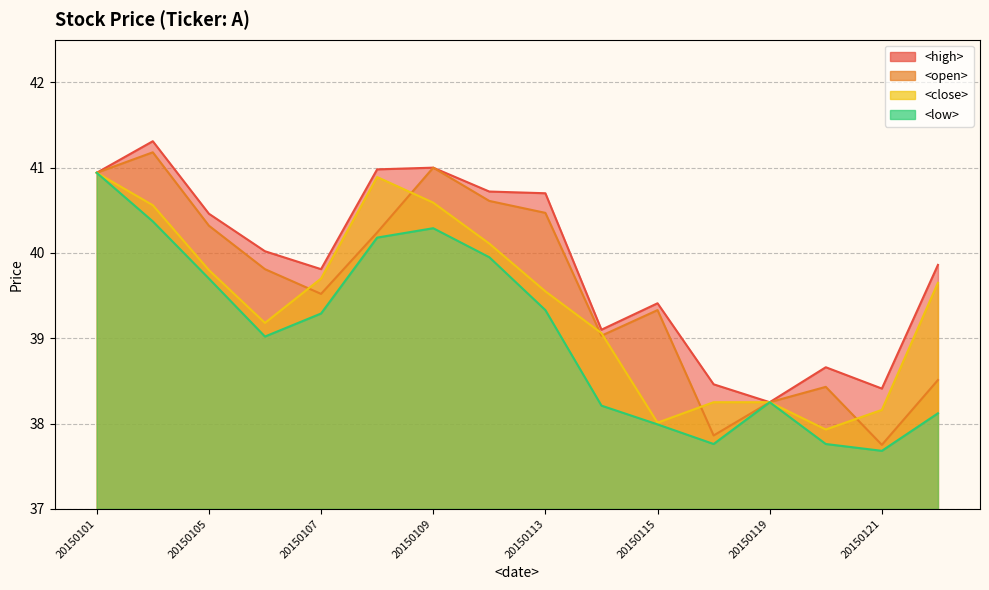

The value of <high> at 20150115 is 39.4. True or false?

True